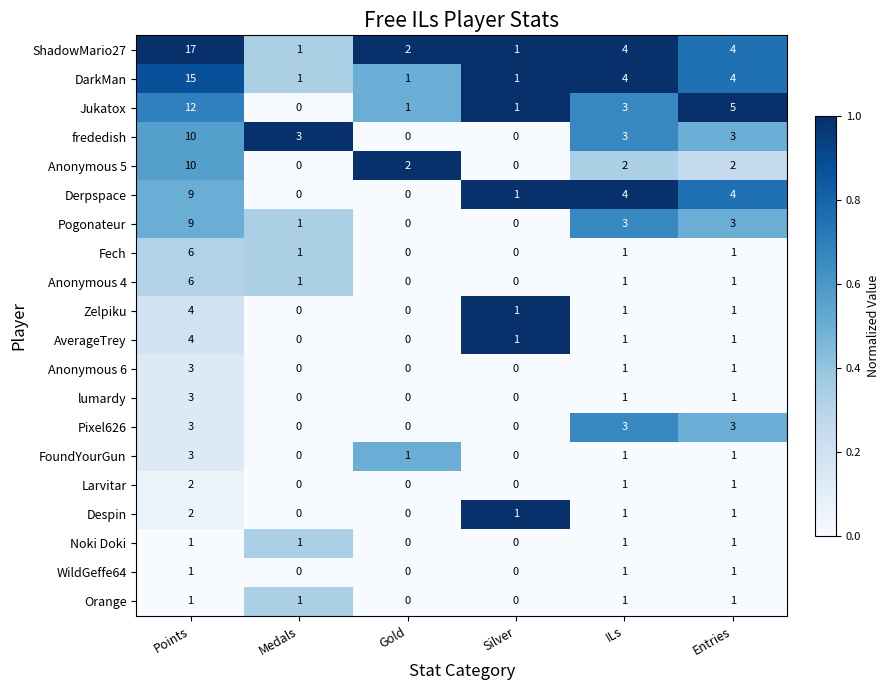

Count the number of data series in this chart.

20